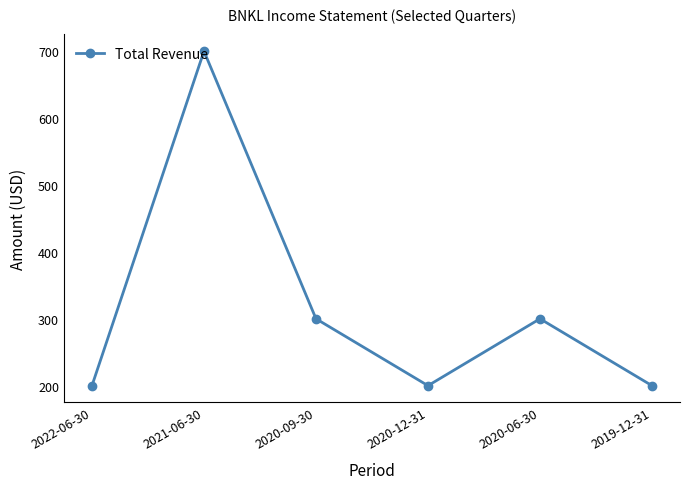

Where is the first local minimum?

2020-12-31